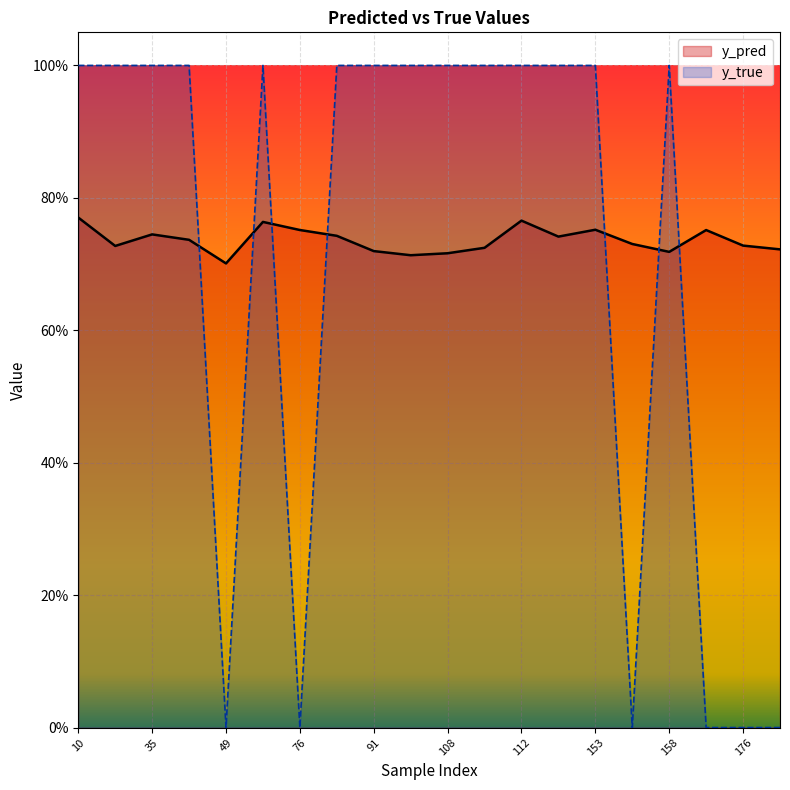

Rank the series at 153 from lowest to highest value.

y_pred, y_true